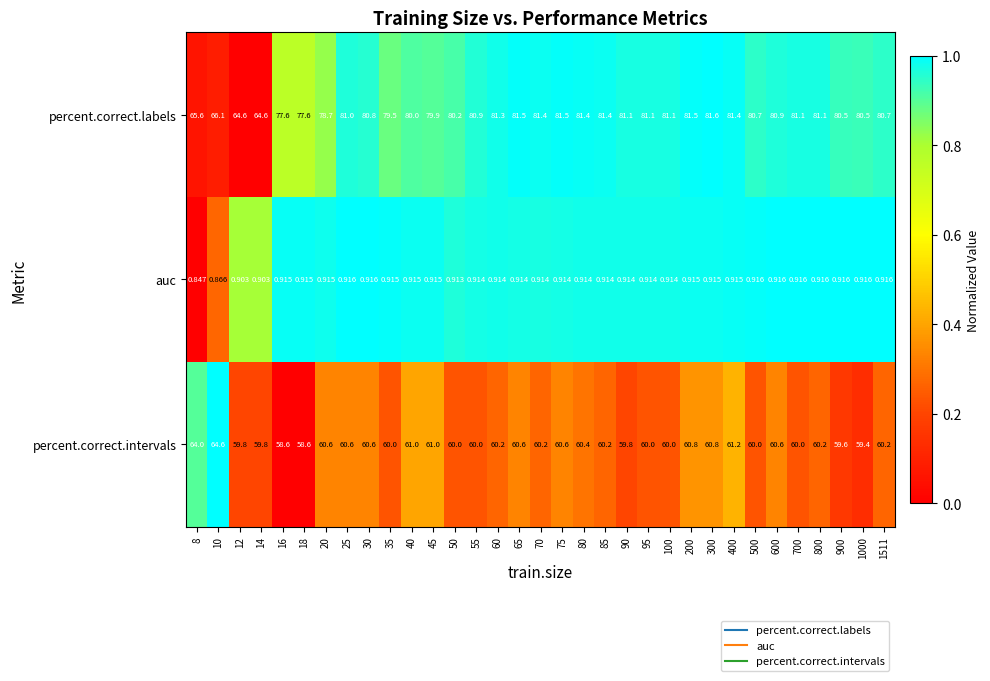

At how many categories does at least one series exceed 0?

33